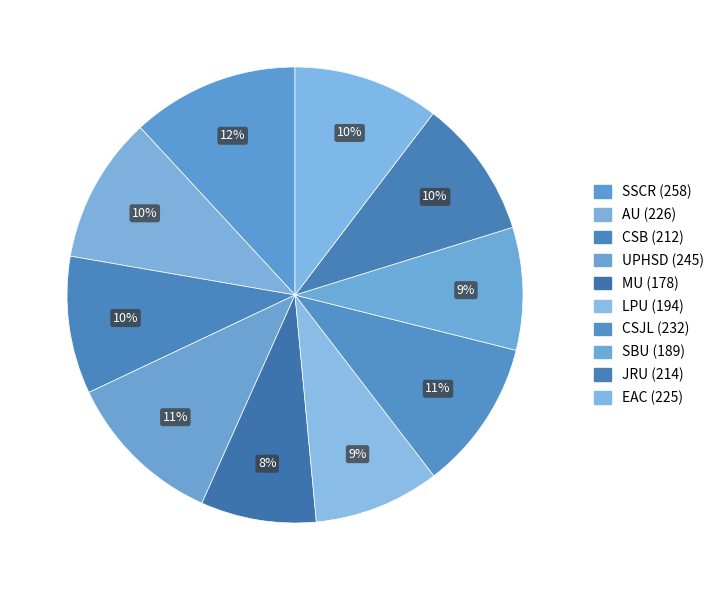

To the nearest percent, what is the difference between the largest and smallest slice percentages?

4%